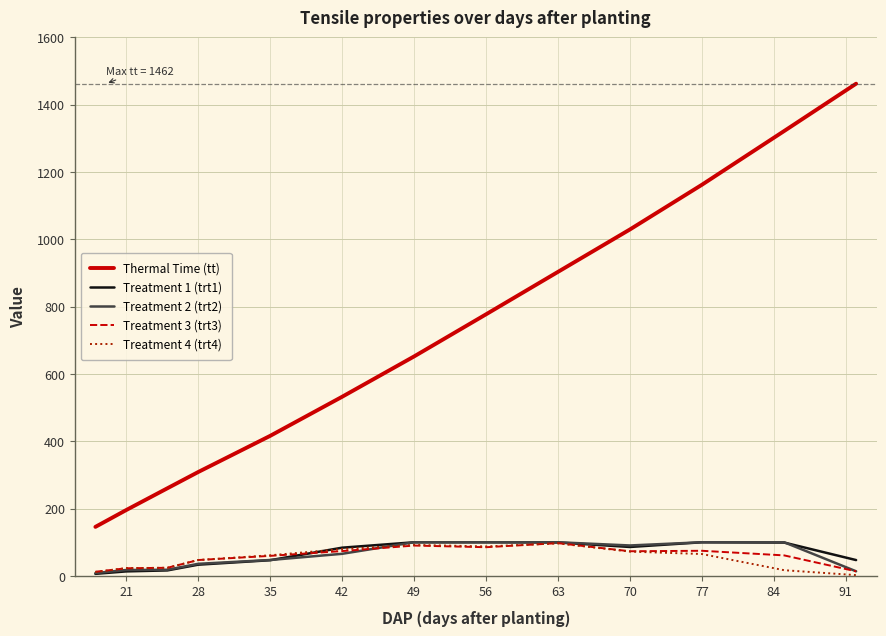

True or false: Treatment 3 (trt3) and Thermal Time (tt) intersect in this chart.

False